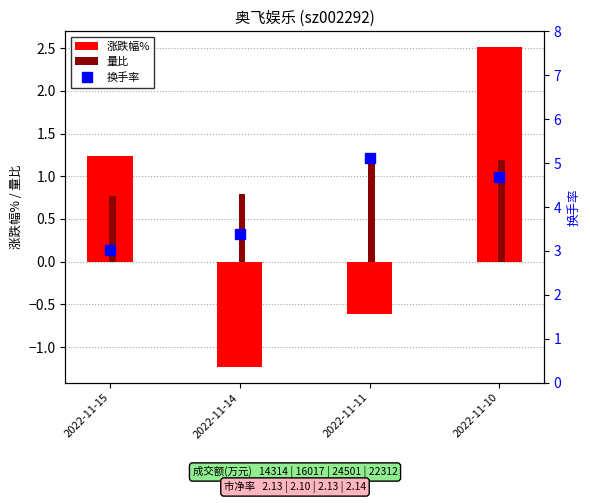

What is the maximum value for 换手率?

5.1